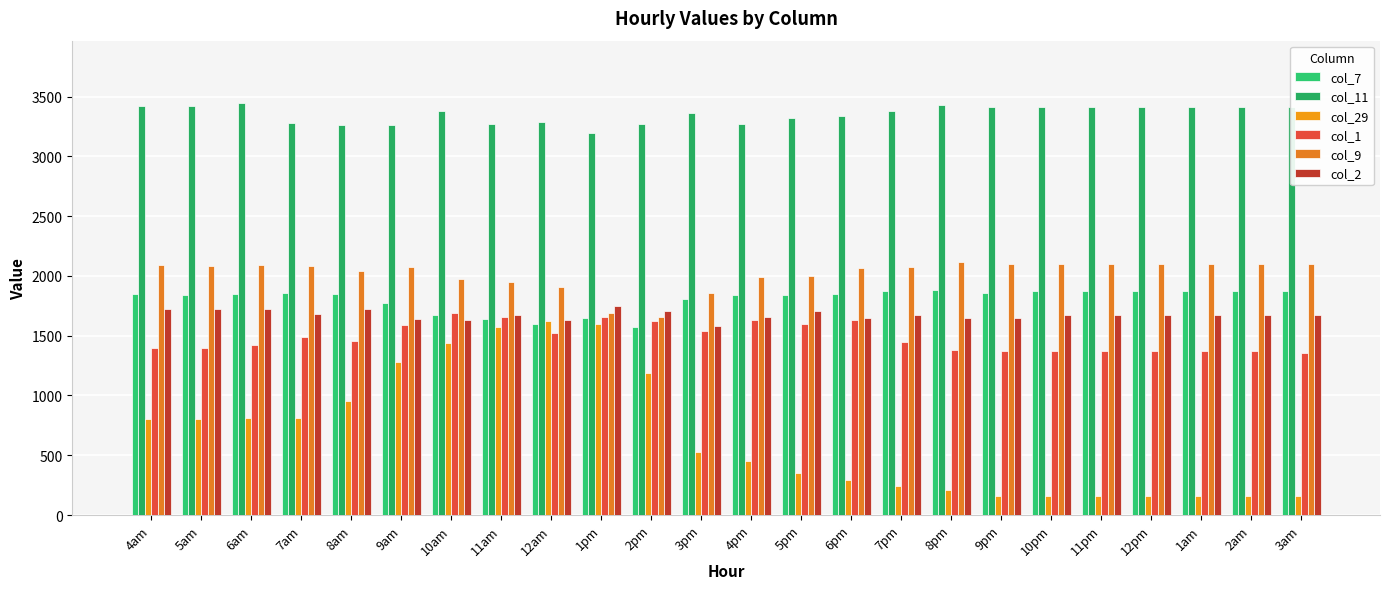

At how many categories does at least one series exceed 2949?

24